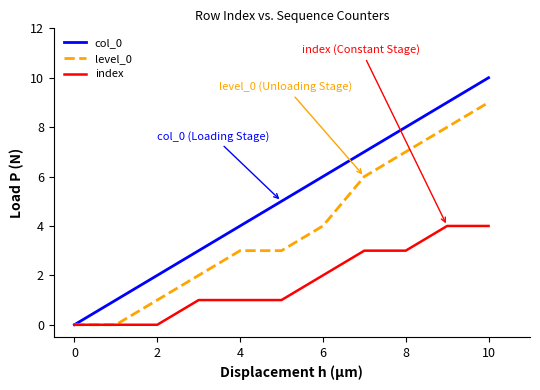

What is the greatest value displayed?

10